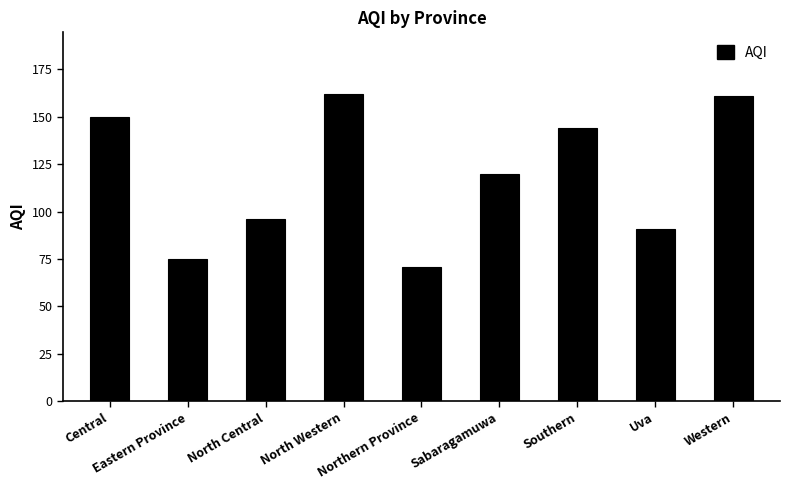

What is the value of the 8th bar from the left?

91